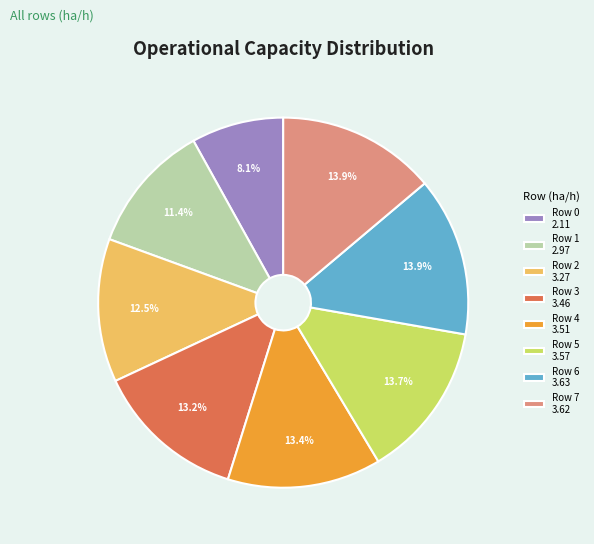

True or false: Row 7 accounts for 7% of the total.

False